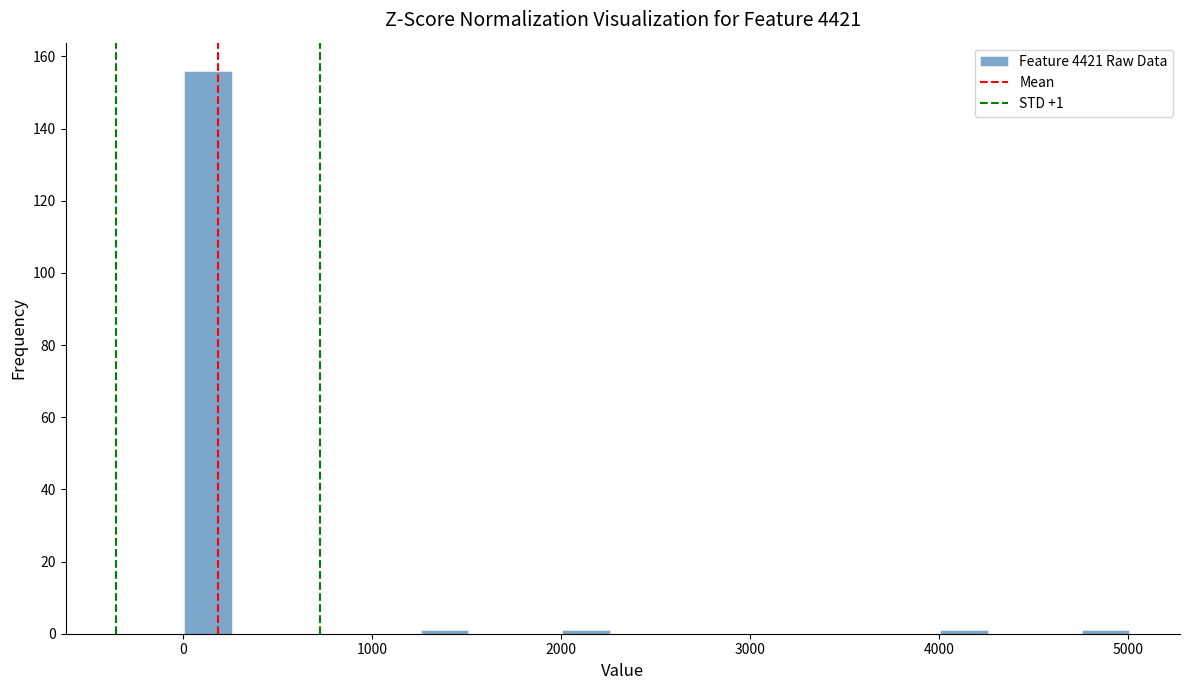

Around what value on the x-axis is the tallest bar? Give the approximate position of its centre, as read against the axis.

100